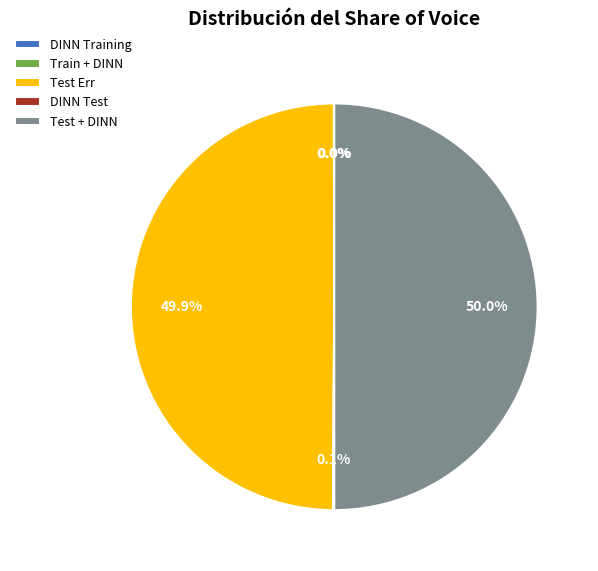

What is the total percentage of Test + DINN and Test Err?

99.9%